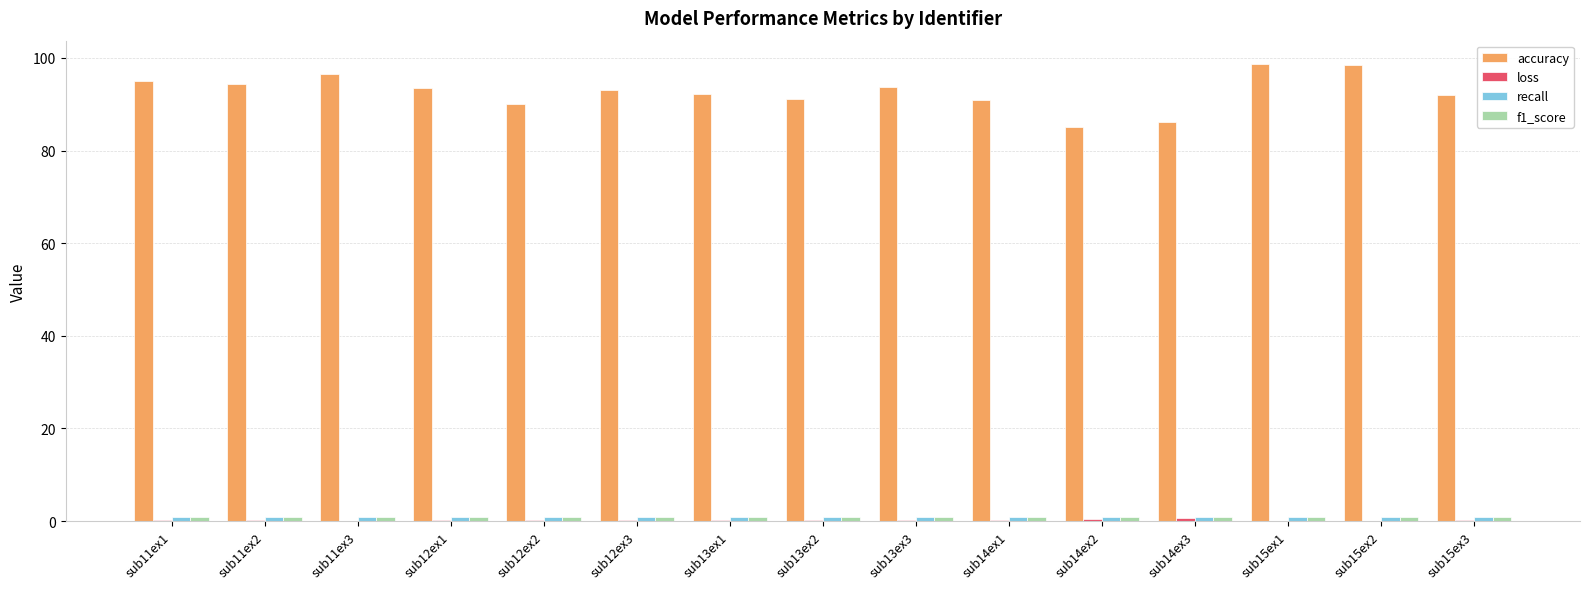

Which series has the largest total across all categories?

accuracy